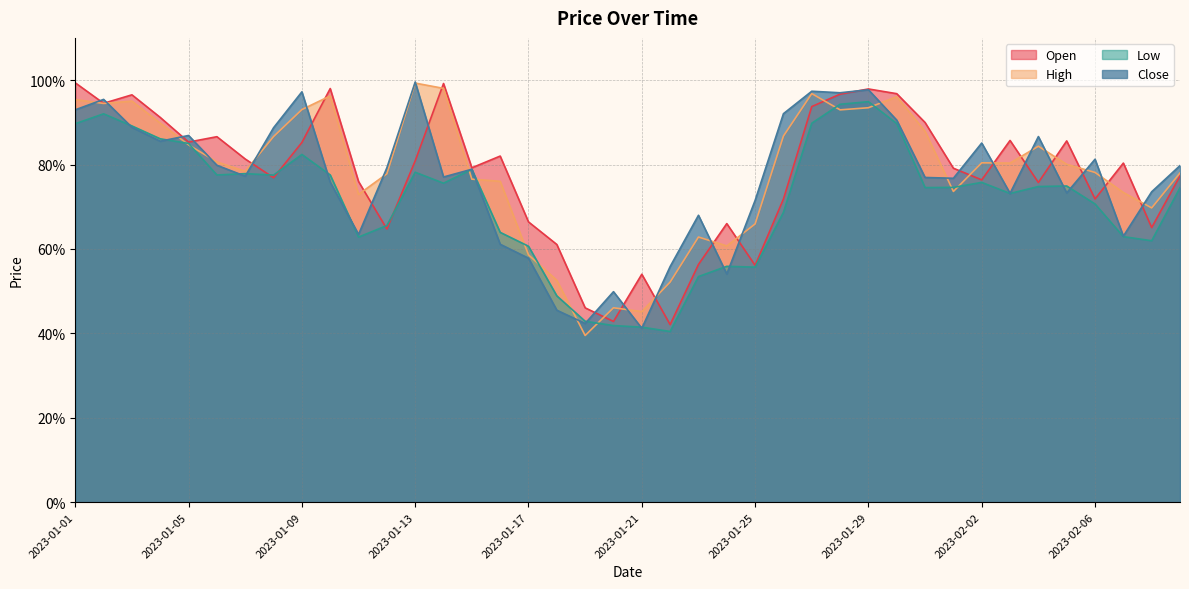

What are all the series names shown in the legend?

Open, High, Low, Close